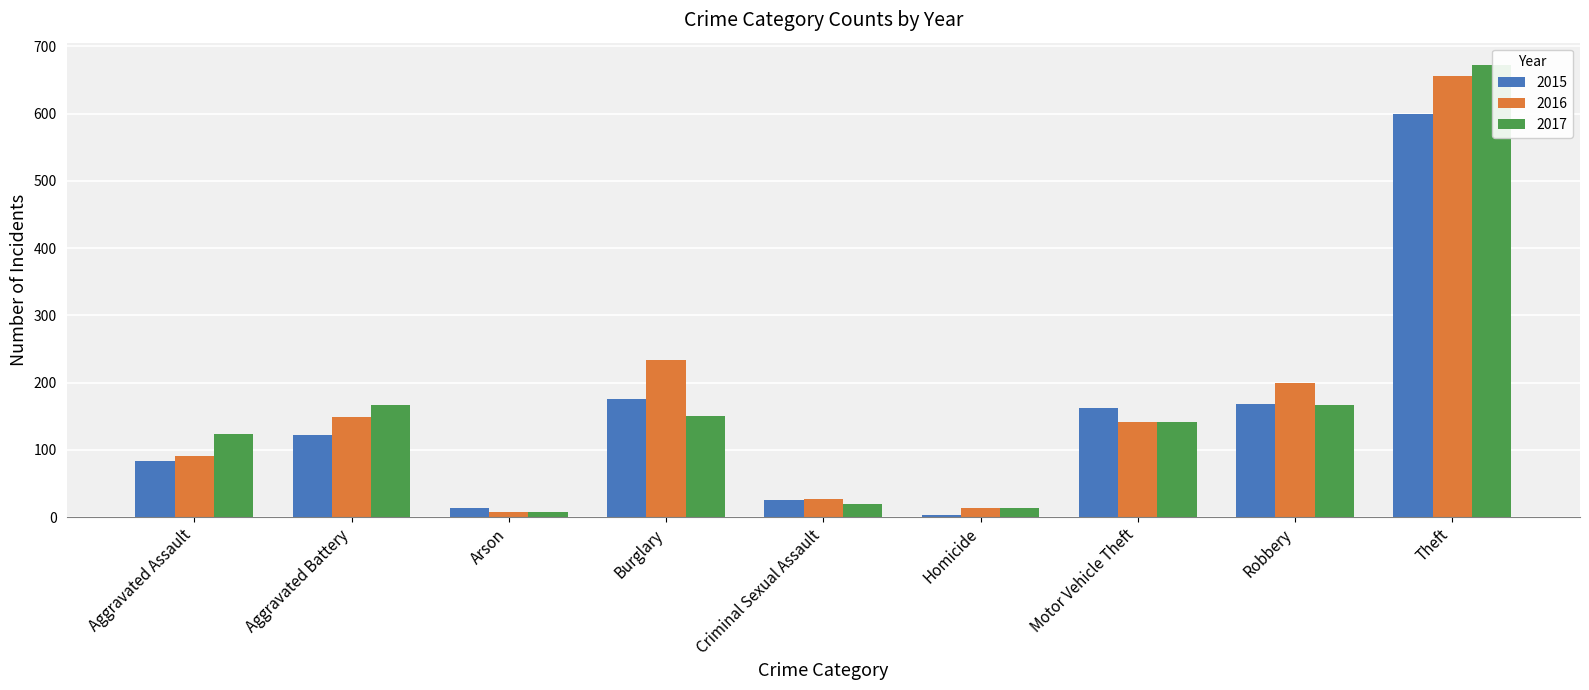

Rank the series by their maximum value, from lowest to highest.

2015, 2016, 2017